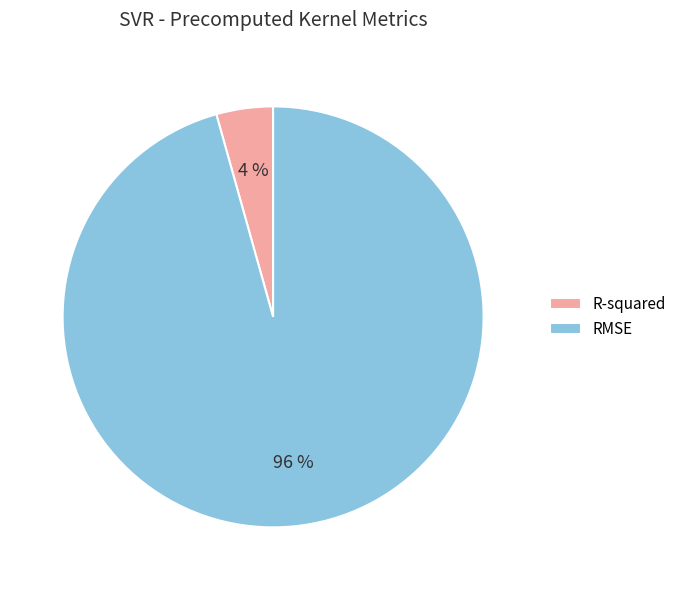

To the nearest percent, what percentage of the pie is R-squared?

4%